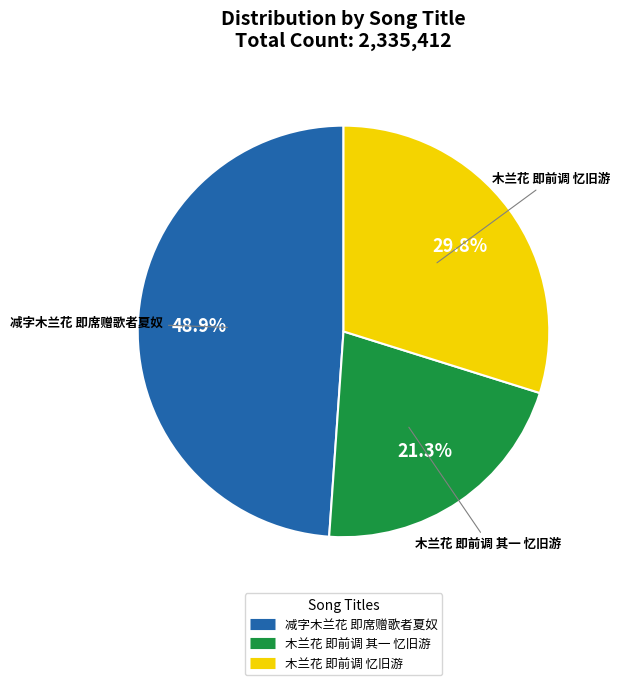

To the nearest percent, what is the combined percentage of 减字木兰花 即席赠歌者夏奴 and 木兰花 即前调 其一 忆旧游?

70%